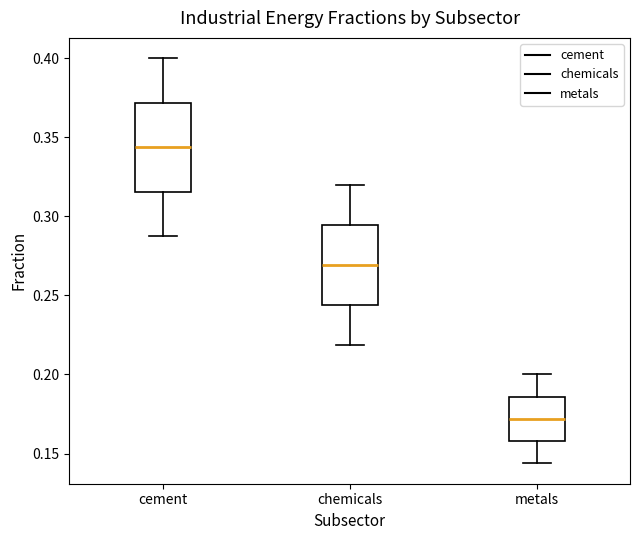

Which box's median line is the highest?

cement